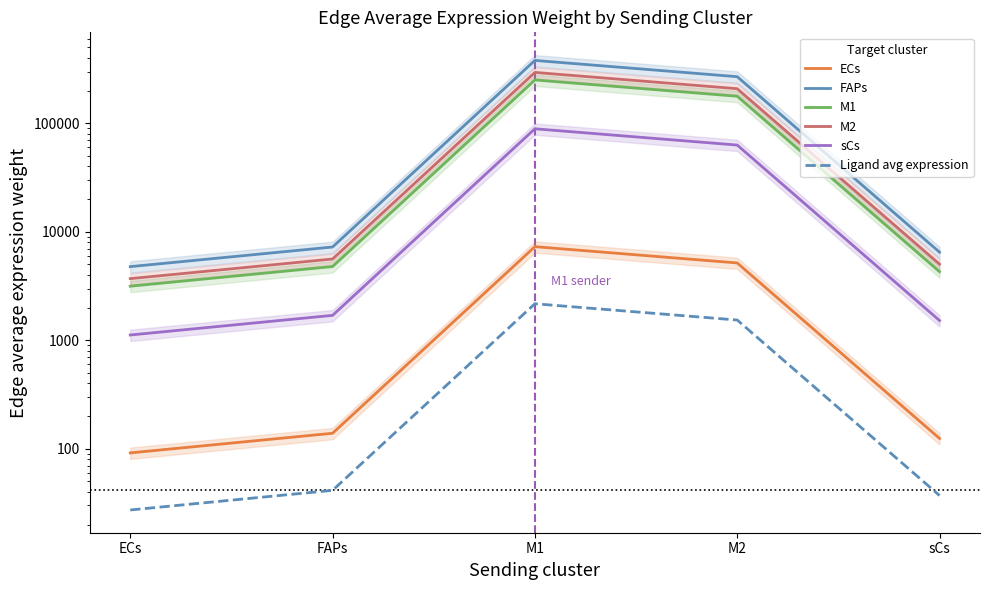

How many interior local peaks does the sCs series have?

1